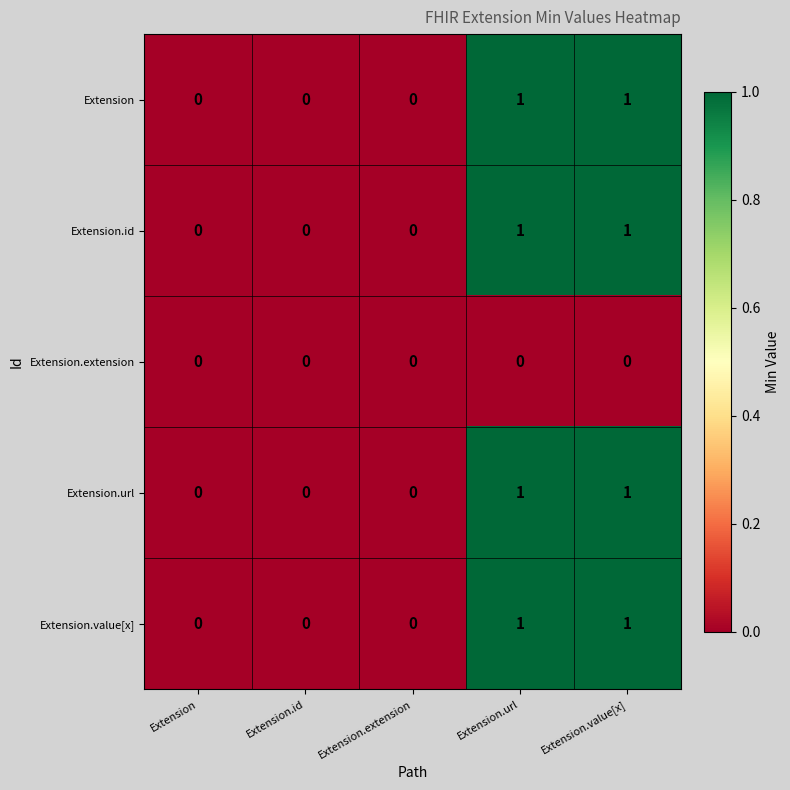

Reading right to left, what are all the values shown in this chart?

Extension: 1	1	0	0	0
Extension.id: 1	1	0	0	0
Extension.extension: 0	0	0	0	0
Extension.url: 1	1	0	0	0
Extension.value[x]: 1	1	0	0	0